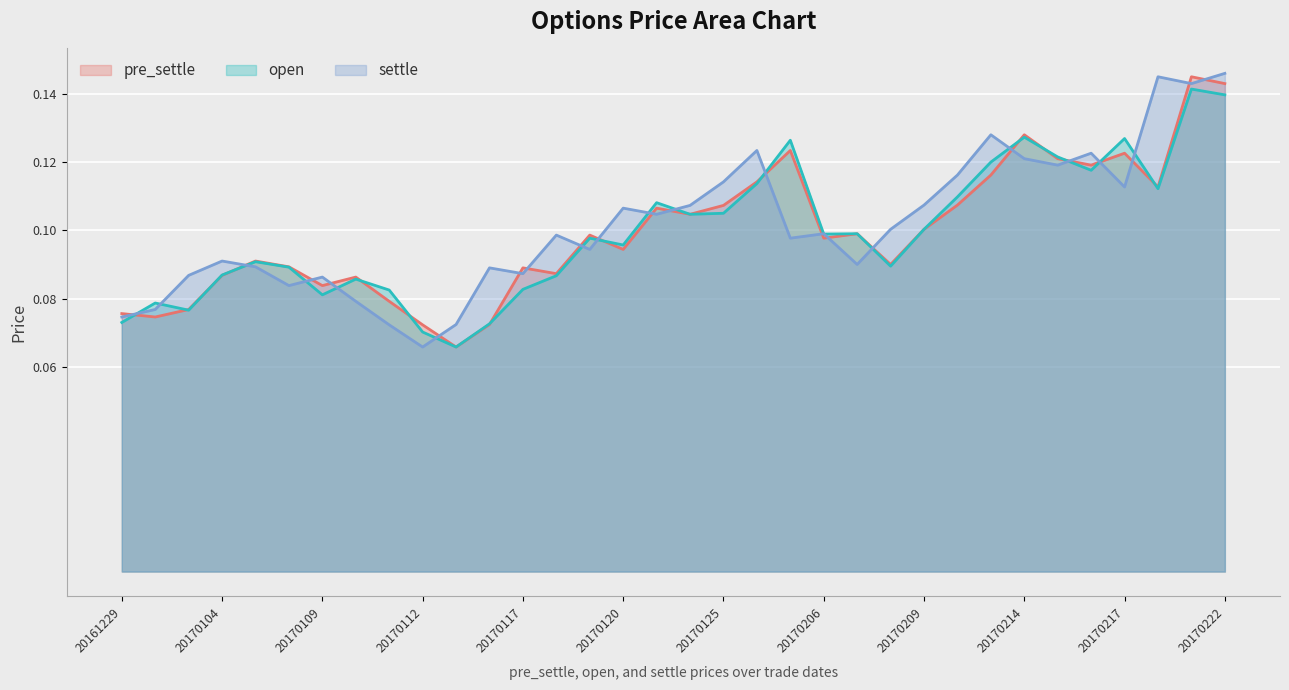

The pre_settle series shows 0.1 at 20170222. True or false?

True